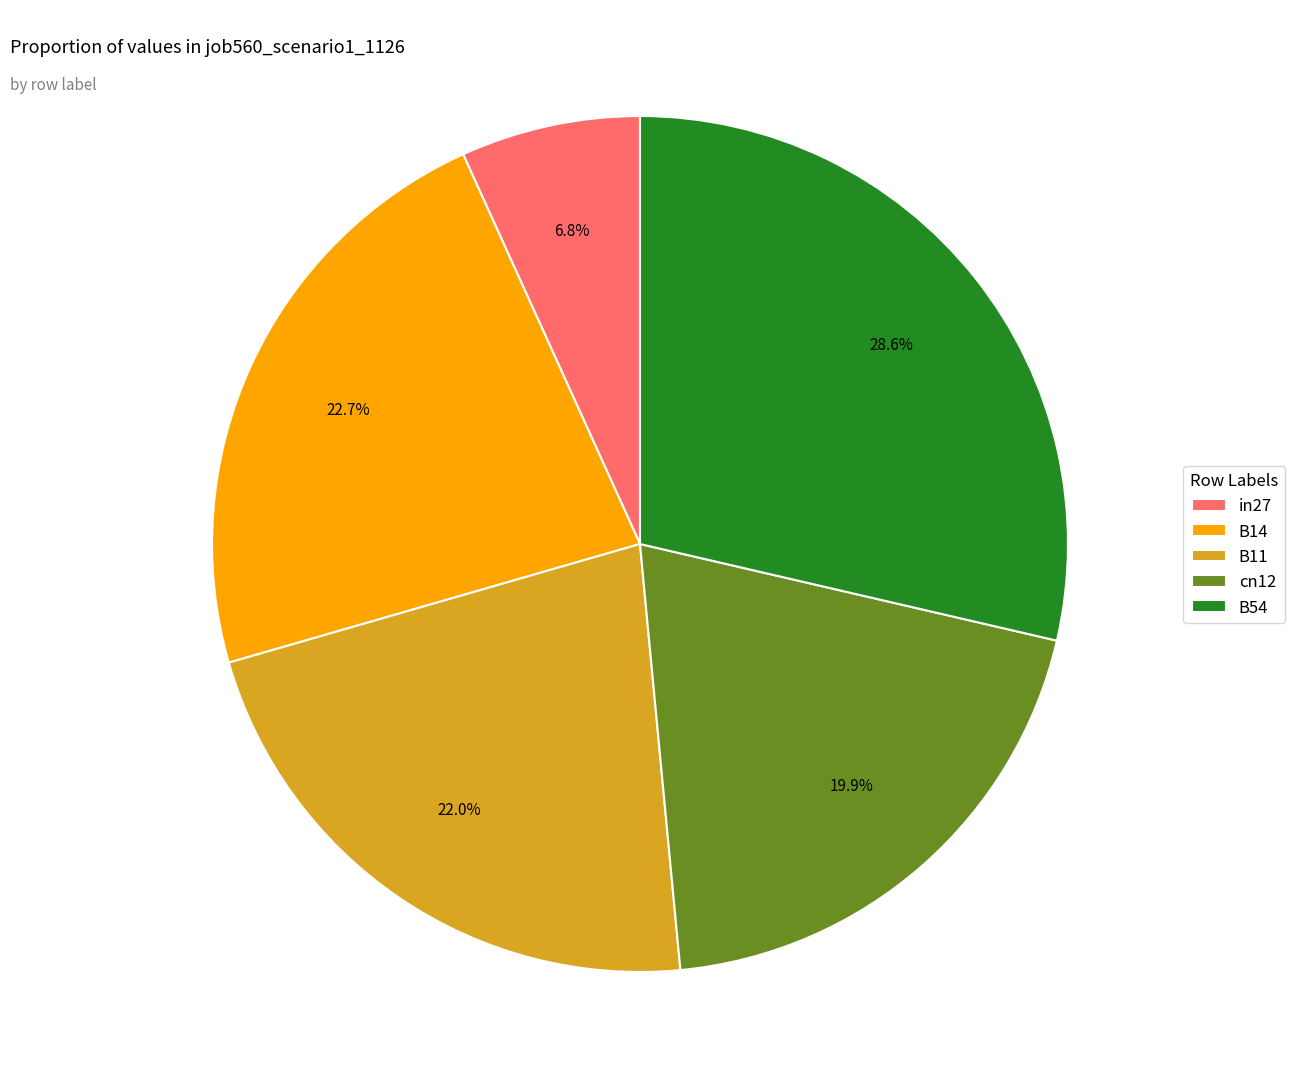

Is it true that B14 is 23% of the pie?

True